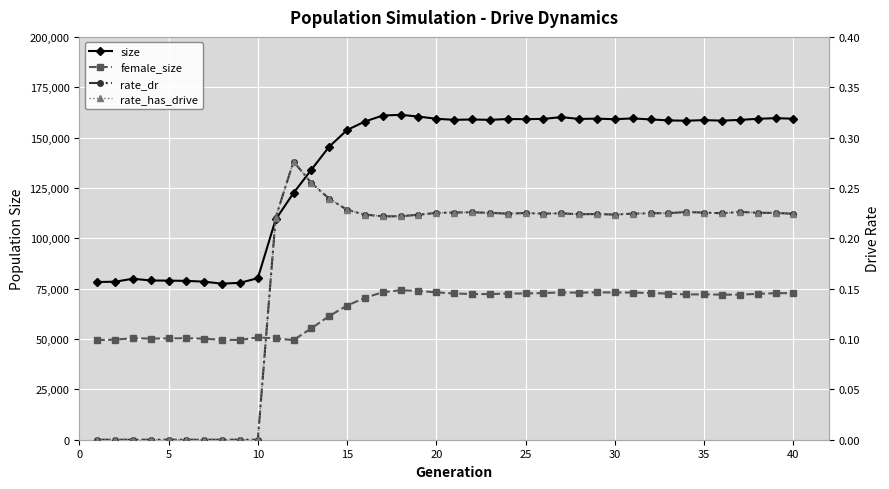

True or false: rate_dr and rate_has_drive cross at least once.

False